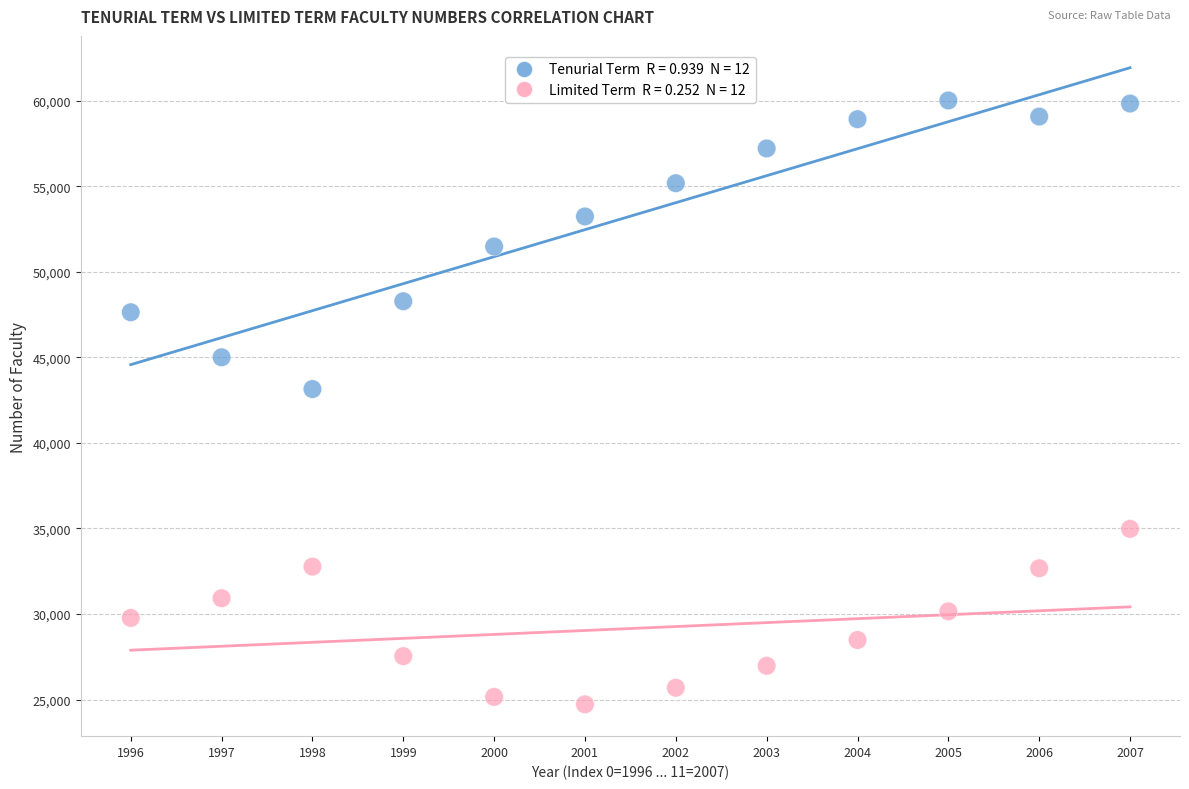

Across all data points, what is the range of Y values (max minus min)?

35298